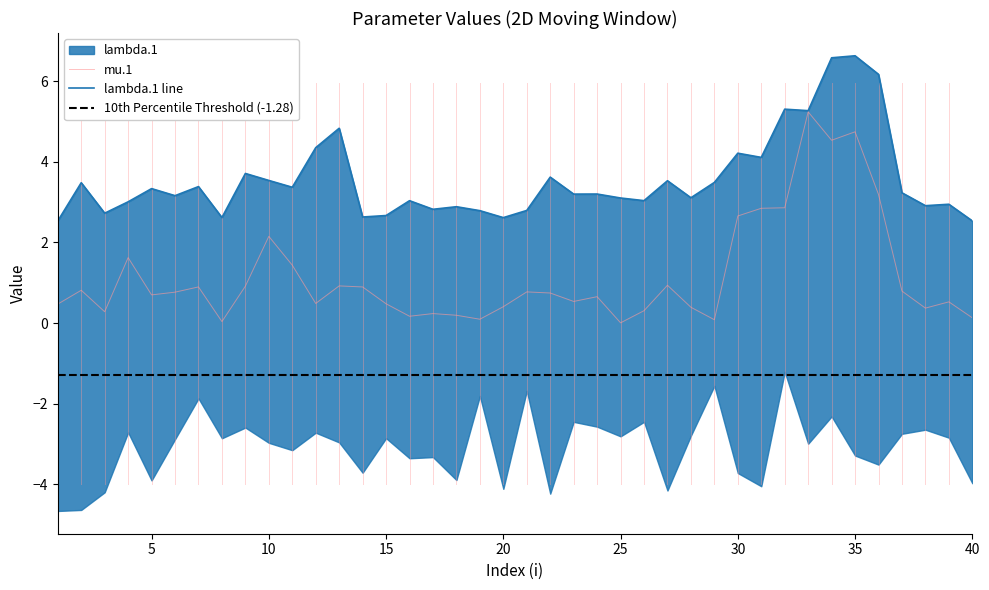

True or false: lambda.1 has more than 2 points higher than both neighbors.

True